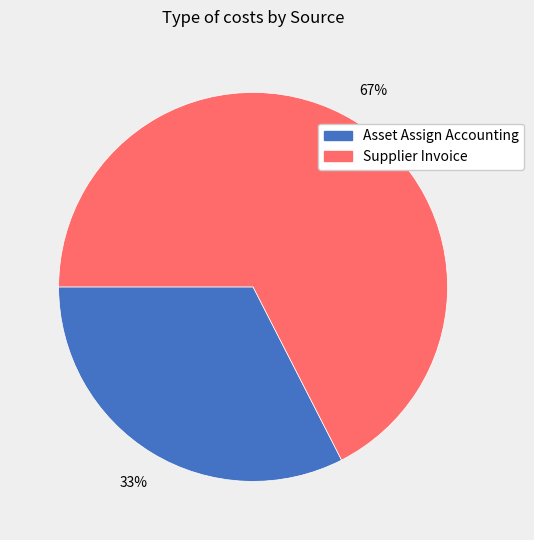

How many slices are in this pie chart?

2